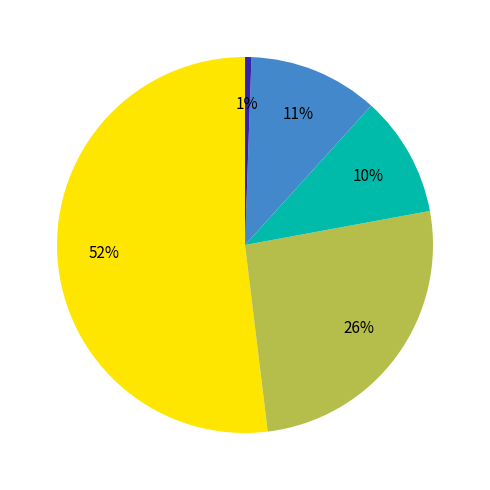

To the nearest percent, what is the difference between the largest and smallest slice percentages?

51%